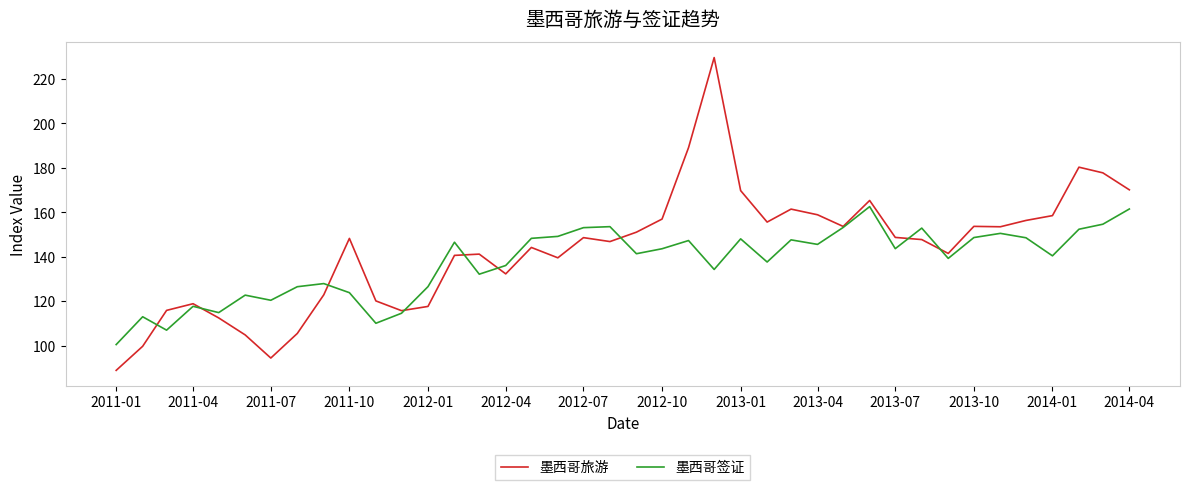

How many lines are shown in the chart?

2